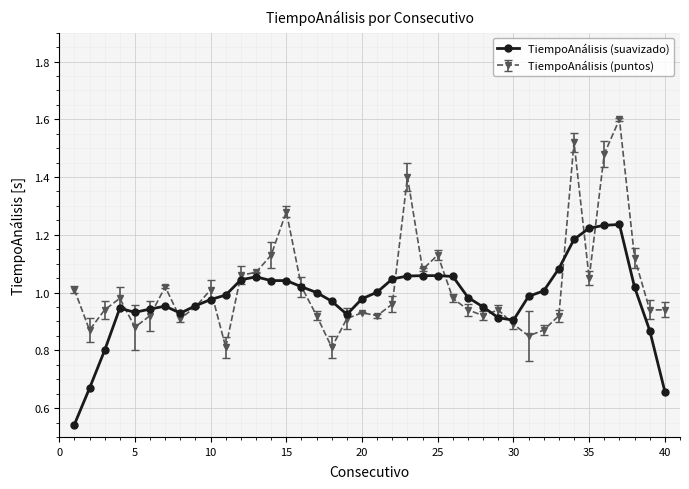

Rank the series by their maximum value, from lowest to highest.

TiempoAnálisis (suavizado), TiempoAnálisis (puntos)